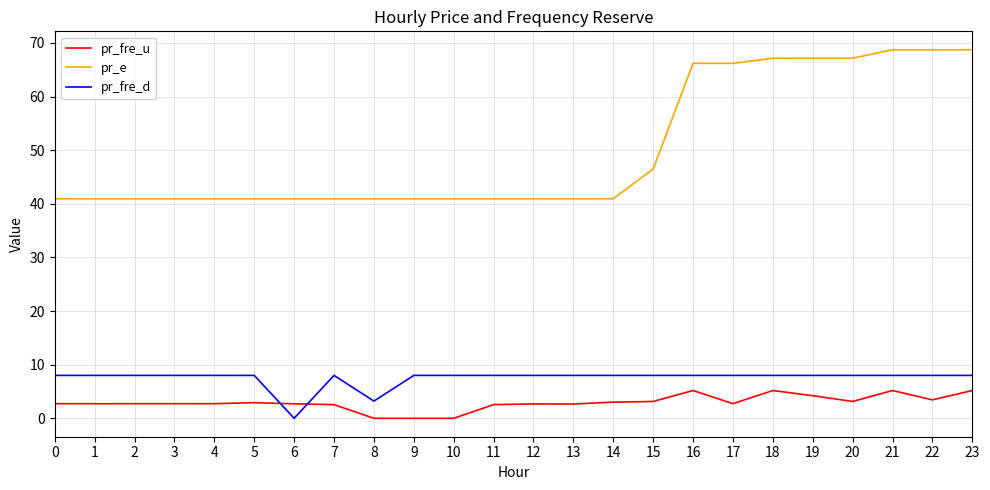

How many categories are shown in the chart?

24